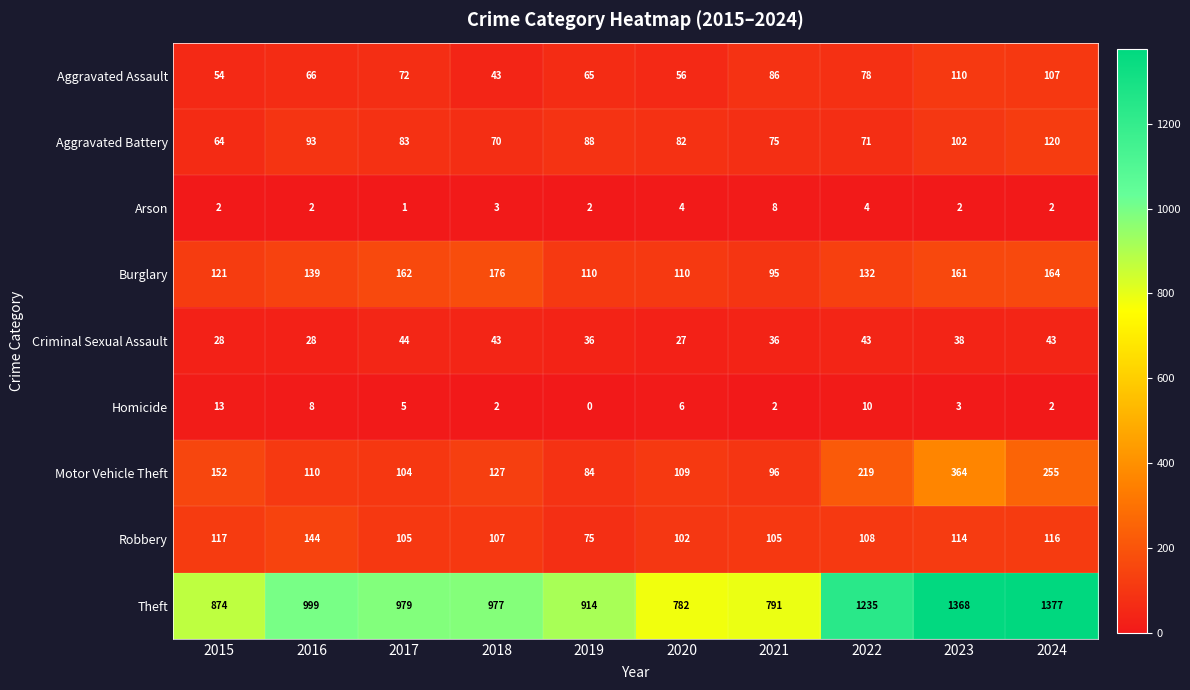

Which category has the lowest value across all series?

2019